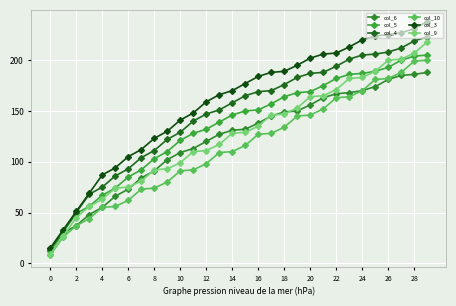

Reading left to right, what are all the values shown in this chart?

col_6: 12	30	37	48	55	66	73	84	91	102	109	113	120	127	131	132	138	145	149	150	156	163	167	168	170	174	181	185	186	188
col_5: 13	31	49	56	67	74	85	92	103	110	121	128	132	139	146	150	151	157	164	168	169	175	182	186	187	189	193	200	204	205
col_4: 14	32	50	68	75	86	93	104	111	122	129	140	147	151	158	165	169	170	176	183	187	188	194	201	205	206	208	212	219	223
col_10: 8	26	37	44	55	56	62	73	74	80	91	92	98	109	110	116	127	128	134	145	146	152	163	164	170	181	182	188	199	200
col_3: 15	33	51	69	87	94	105	112	123	130	141	148	159	166	170	177	184	188	189	195	202	206	207	213	220	224	225	227	231	238
col_9: 9	27	45	56	63	74	75	81	92	93	99	110	111	117	128	129	135	146	147	153	164	165	171	182	183	189	200	201	207	218